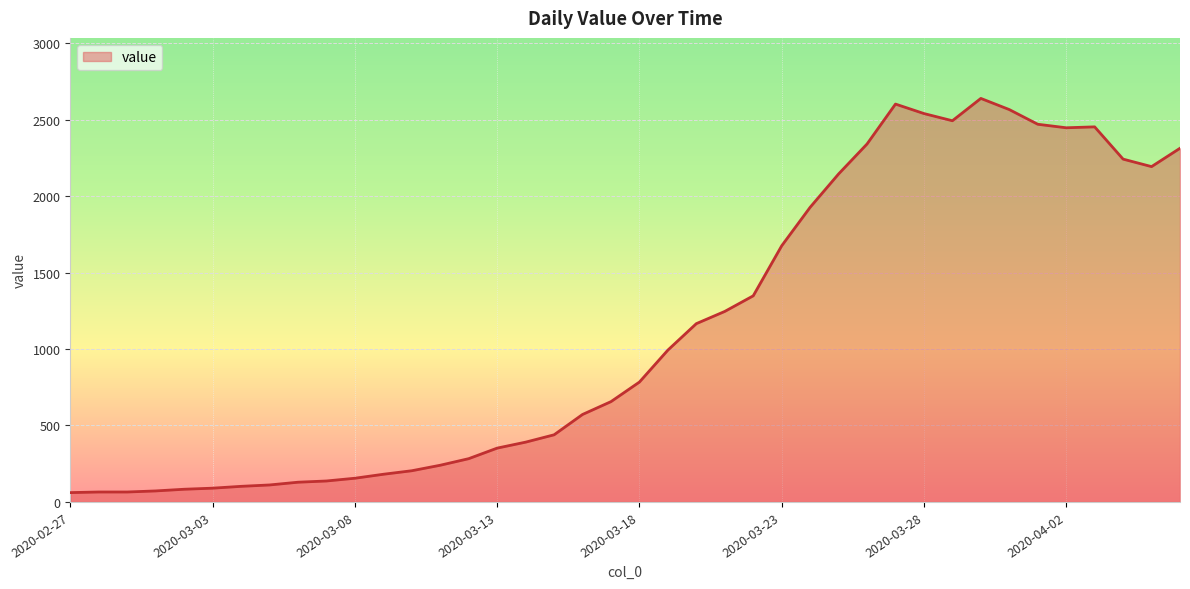

What is the smallest value displayed?

61